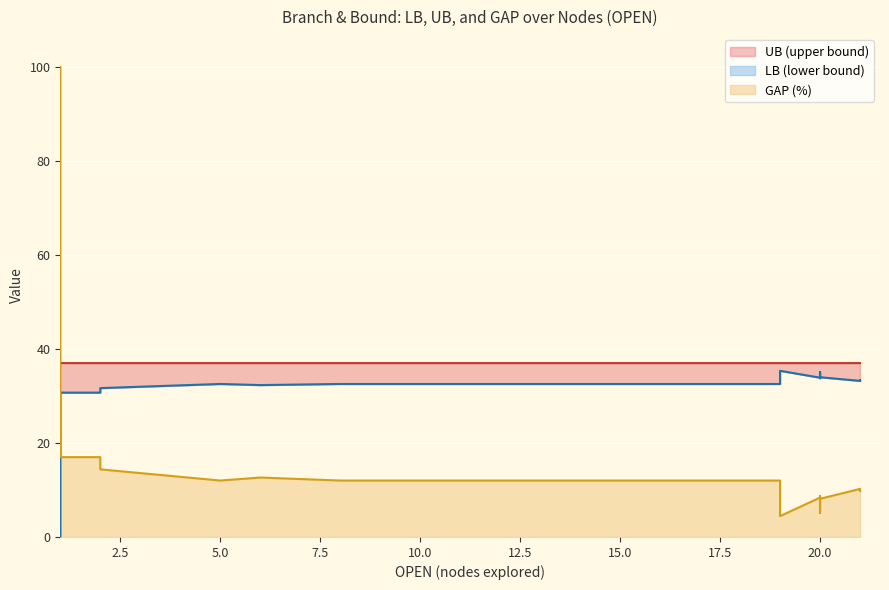

At 25, list the series in order from largest to smallest.

UB, LB, GAP